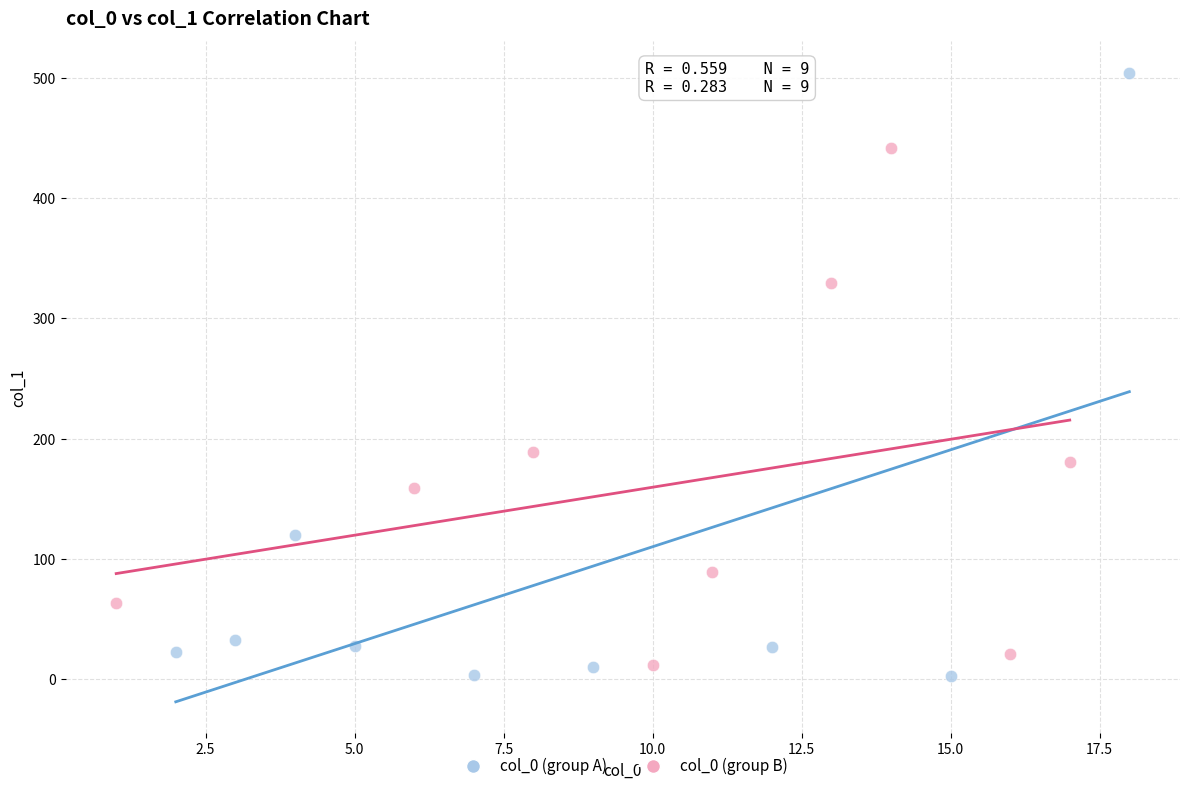

What are all the series names shown in the legend?

col_0 (group A), col_0 (group B)